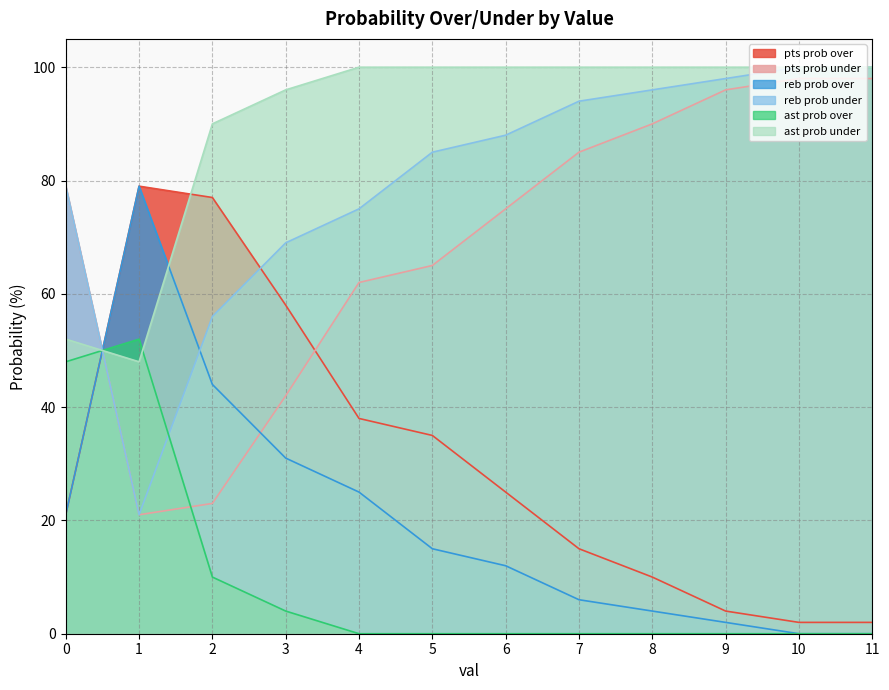

What is the difference between the reb prob over values at 10 and 0?

21